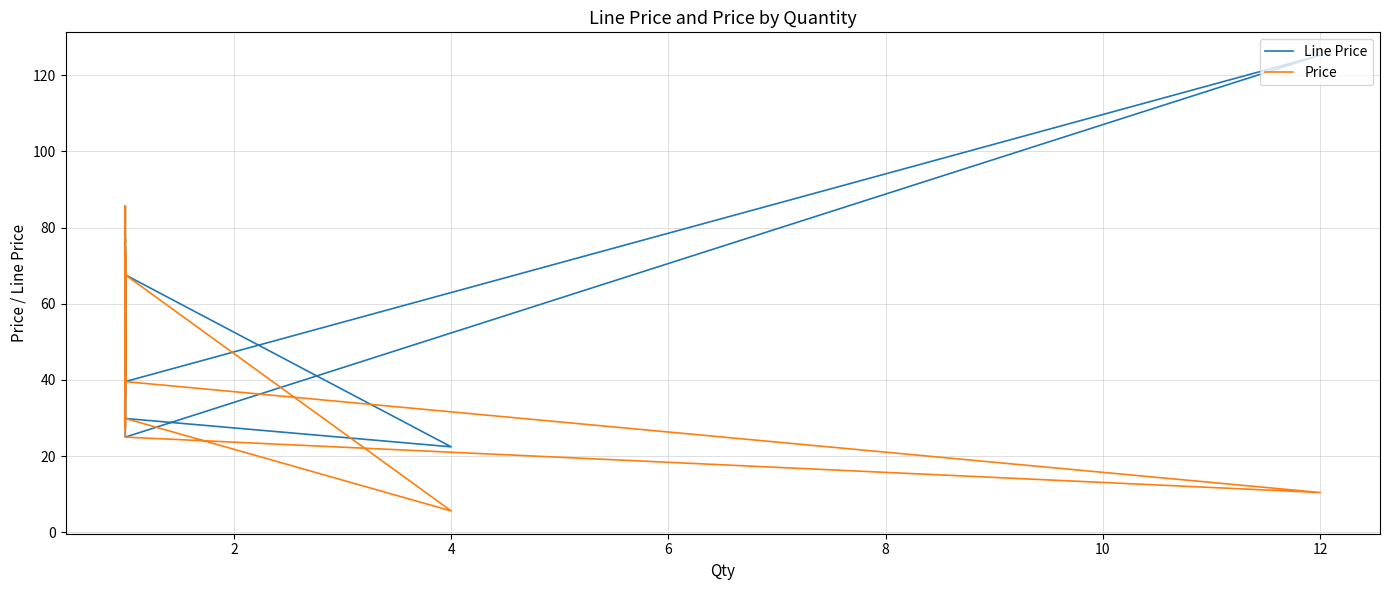

What is the minimum value for Price?

5.6